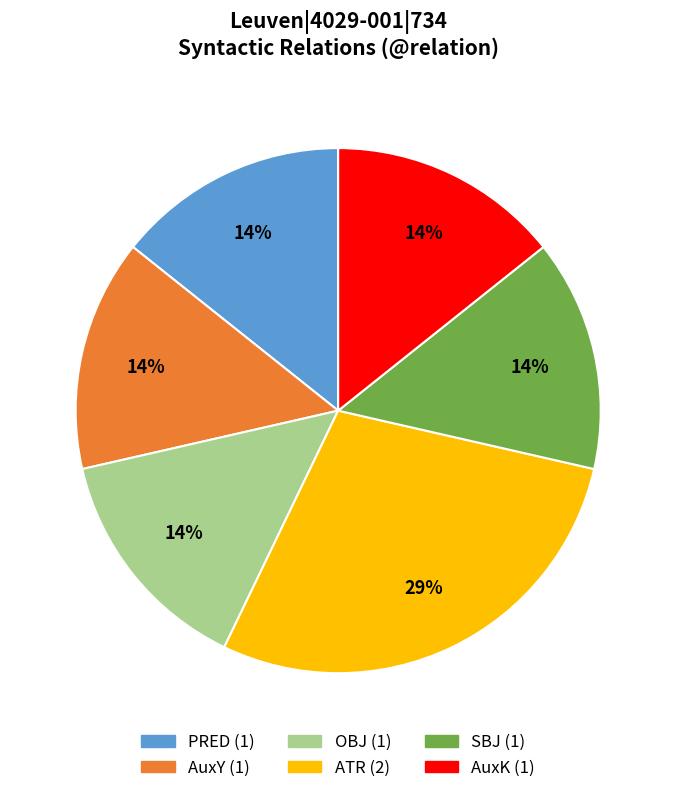

Does any single category account for the majority?

No